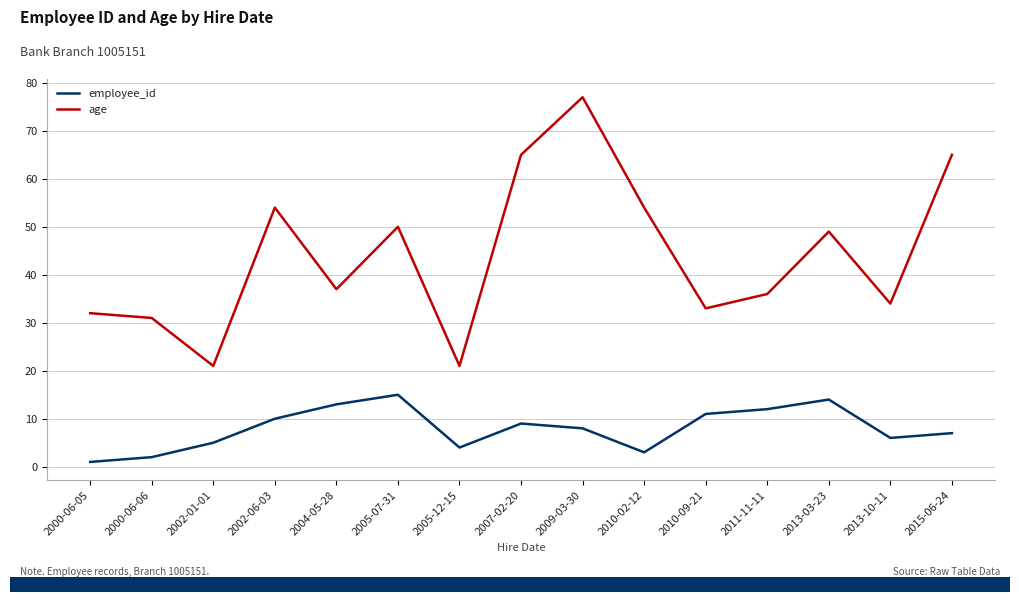

The age series shows 23 at 2005-07-31. True or false?

False